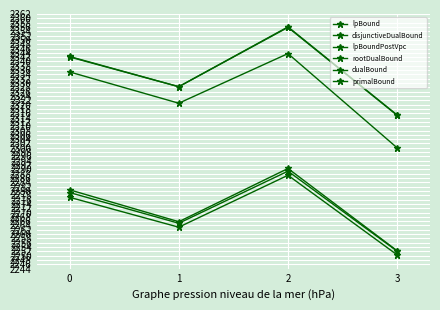

Count the number of categories in the chart.

4